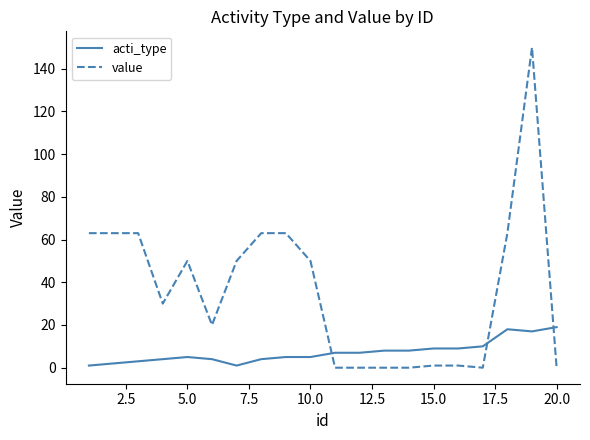

Does the chart display data point markers on the line(s)?

No